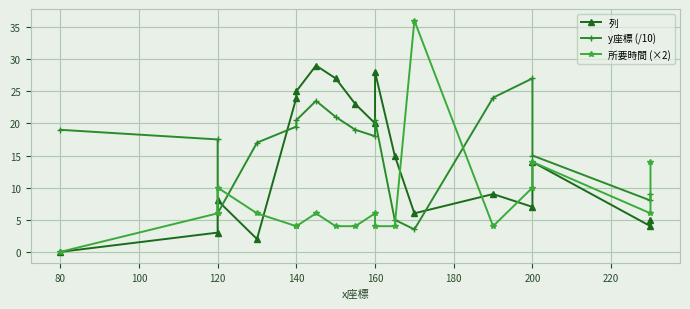

List the series in order of their peak value, highest first.

所要時間 (×2), 列, y座標 (/10)